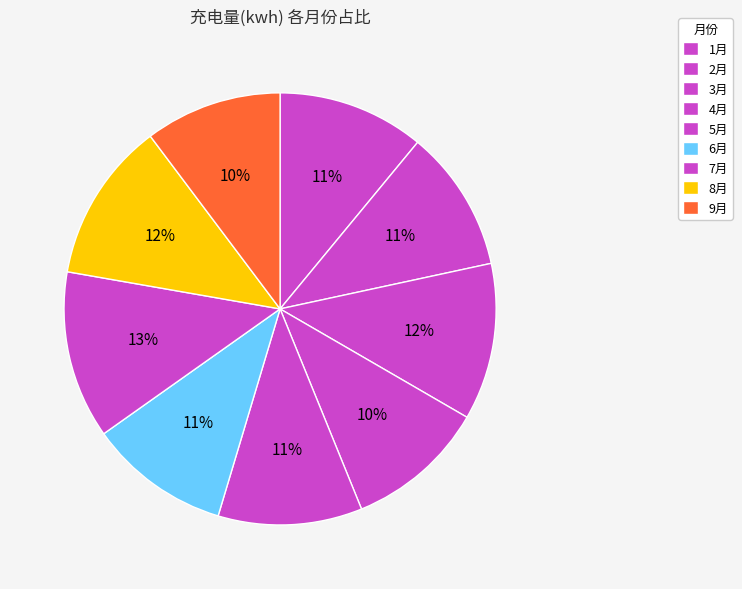

What is the ratio of the value at 1月 to the value at 3月?

0.9